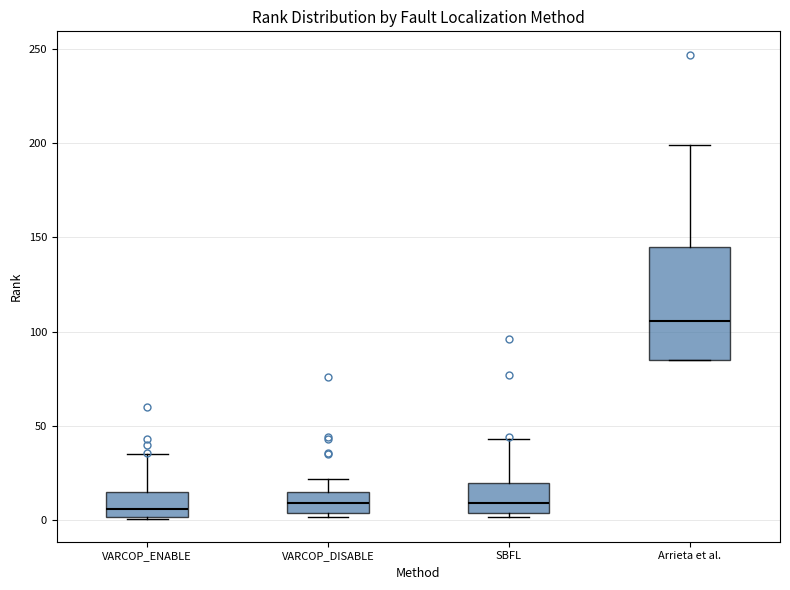

Comparing the boxes themselves (not the whiskers), which one is the tallest?

Arrieta et al.